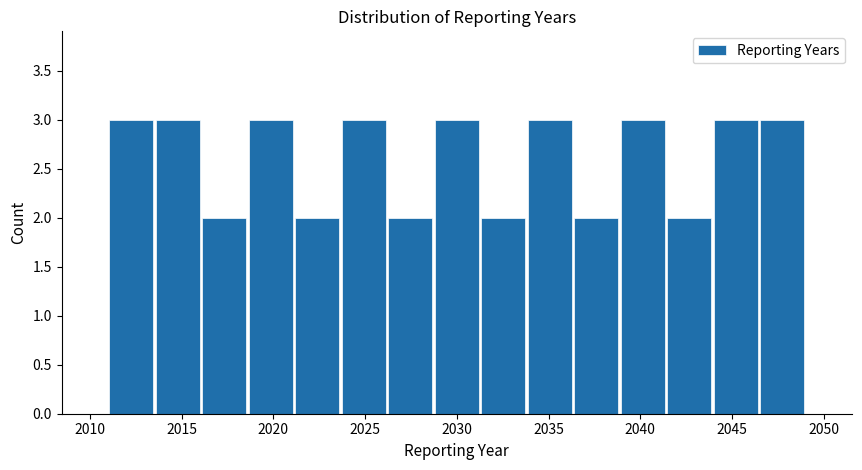

Reading left to right, transcribe this chart: for each bar, give the range it covers on the x-axis and its height. Neither the bar edges nor the heights are printed on the chart, so give them approximately, as read against the axes.

2011.0 to 2013.5: 3
2013.5 to 2016.0: 3
2016.0 to 2018.5: 2
2018.5 to 2021.0: 3
2021.0 to 2023.5: 2
2023.5 to 2026.0: 3
2026.0 to 2028.5: 2
2028.5 to 2031.5: 3
2031.5 to 2034.0: 2
2034.0 to 2036.5: 3
2036.5 to 2039.0: 2
2039.0 to 2041.5: 3
2041.5 to 2044.0: 2
2044.0 to 2046.5: 3
2046.5 to 2049.0: 3